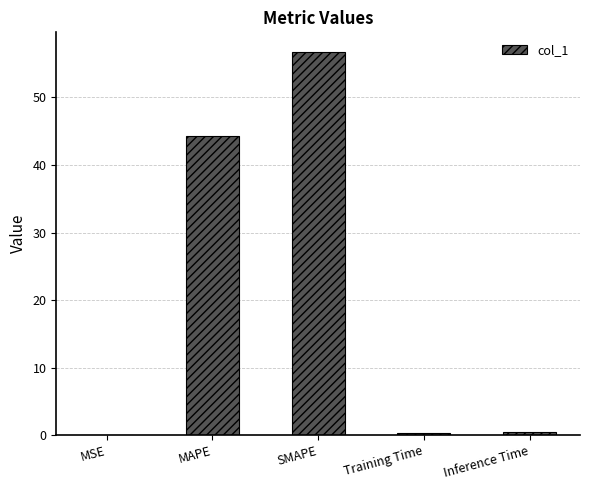

Between SMAPE and Training Time, which is larger?

SMAPE